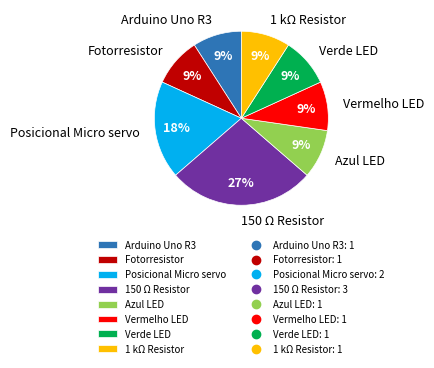

Combined, do Arduino Uno R3 and Azul LED account for over 50%?

No